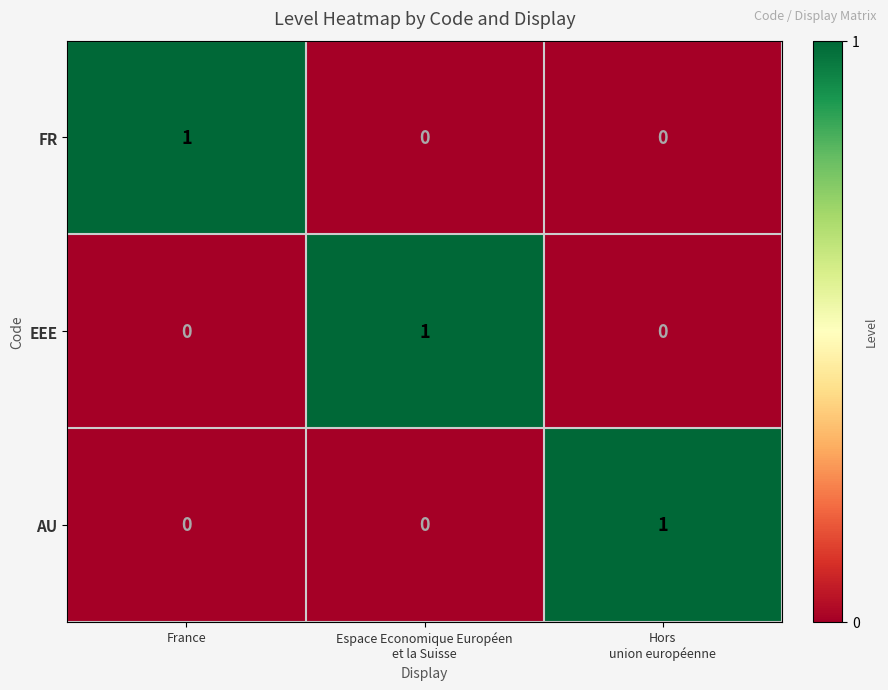

Count the EEE values in the range 0 to 1.

3